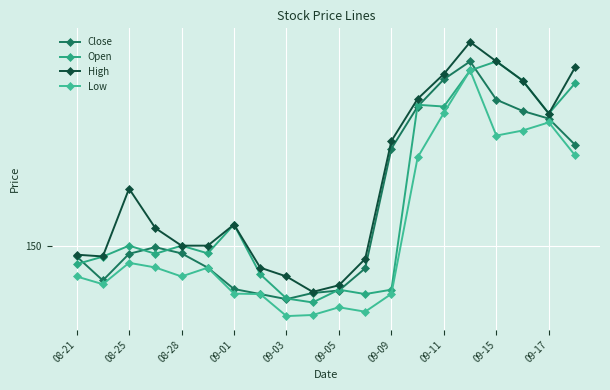

Where does the Low series first go above 145?

08-25